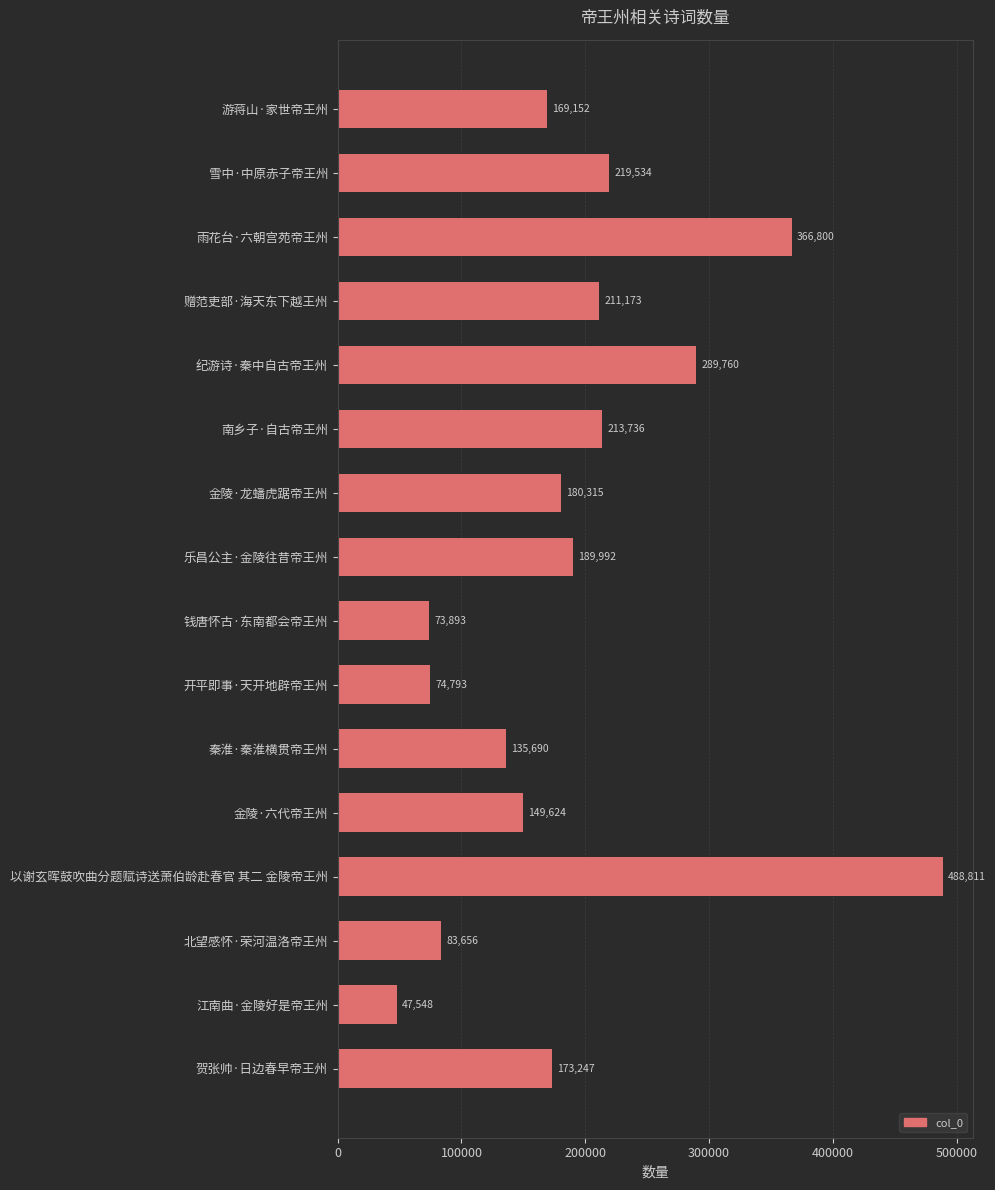

Rank the categories by value from lowest to highest.

江南曲·金陵好是帝王州, 钱唐怀古·东南都会帝王州, 开平即事·天开地辟帝王州, 北望感怀·荣河温洛帝王州, 秦淮·秦淮横贯帝王州, 金陵·六代帝王州, 游蒋山·家世帝王州, 贺张帅·日边春早帝王州, 金陵·龙蟠虎踞帝王州, 乐昌公主·金陵往昔帝王州, 赠范吏部·海天东下越王州, 南乡子·自古帝王州, 雪中·中原赤子帝王州, 纪游诗·秦中自古帝王州, 雨花台·六朝宫苑帝王州, 以谢玄晖鼓吹曲分题赋诗送萧伯龄赴春官 其二 金陵帝王州